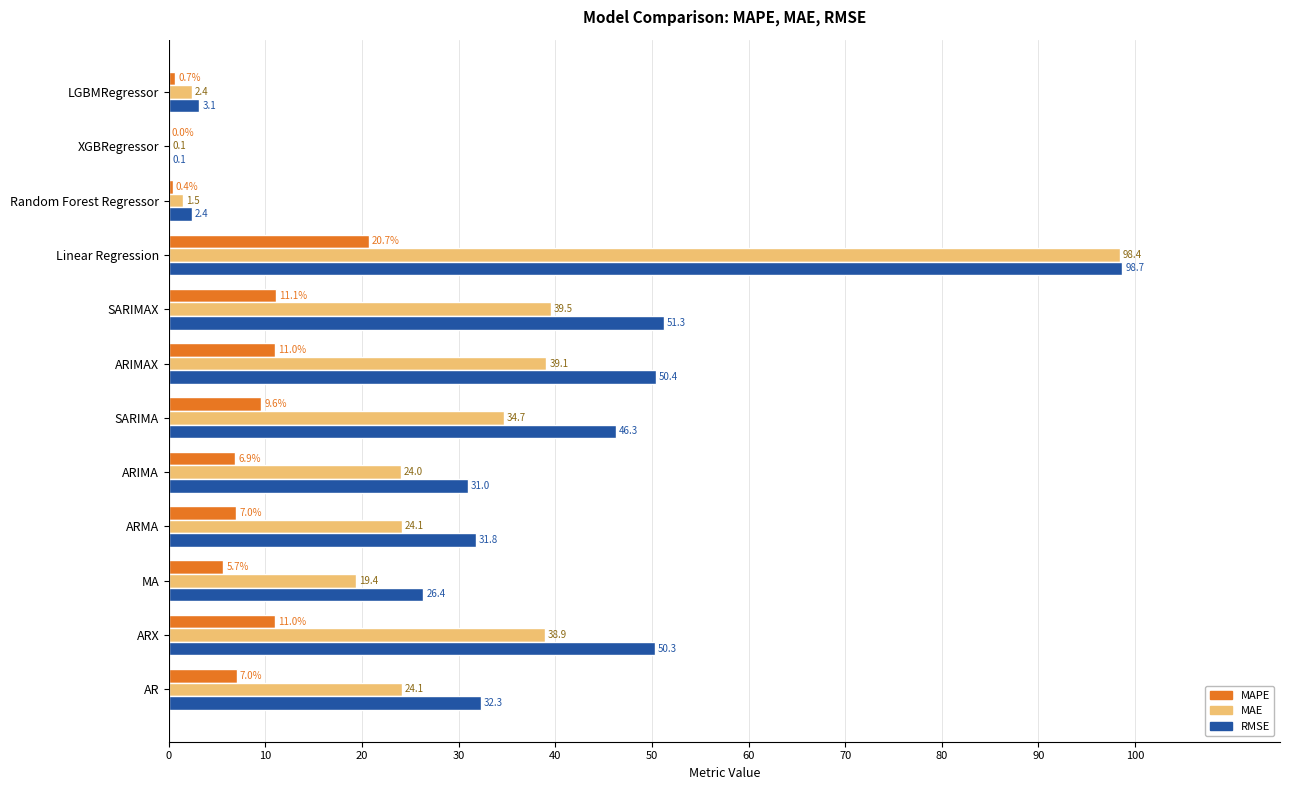

What is the total value across all series at ARX?

100.2